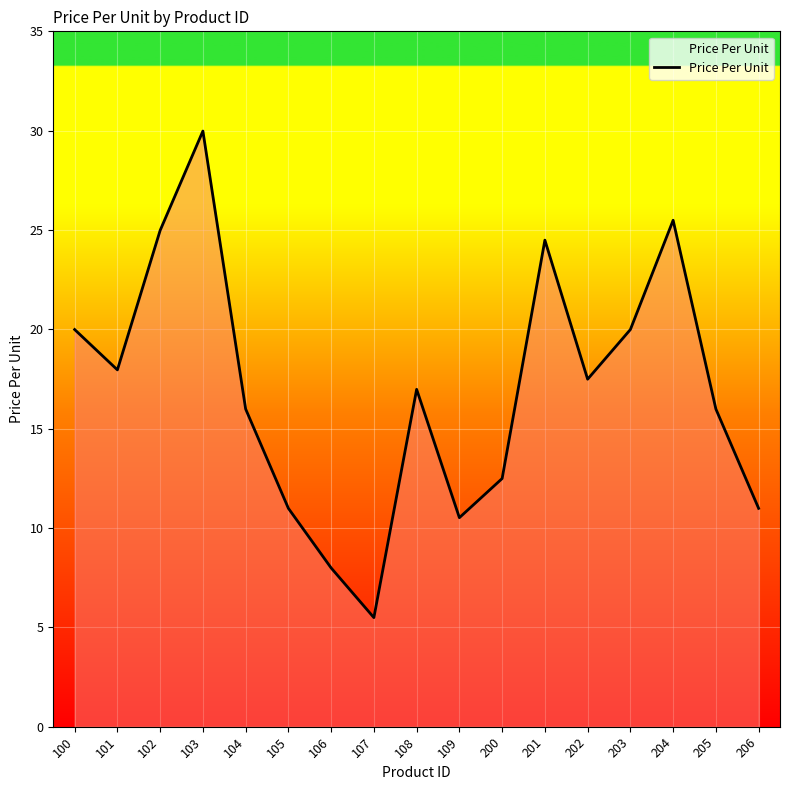

How many interior local valleys (lower than both neighbors) does the data have?

4